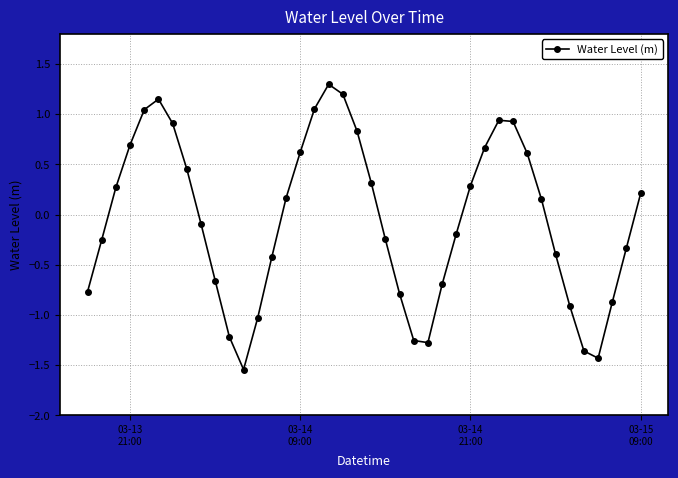

What is the value of the 38th point from the left?

-0.9